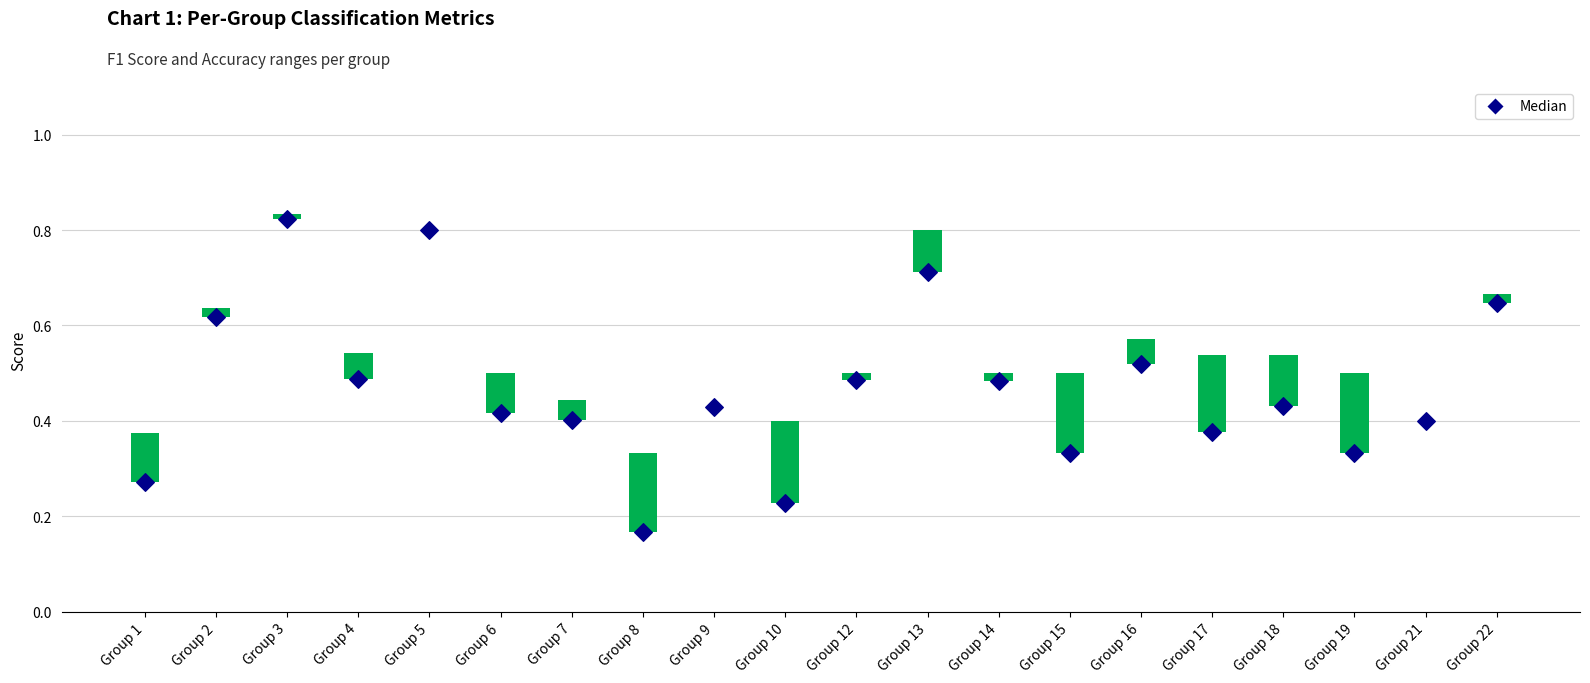

At how many categories does at least one series exceed 0?

20